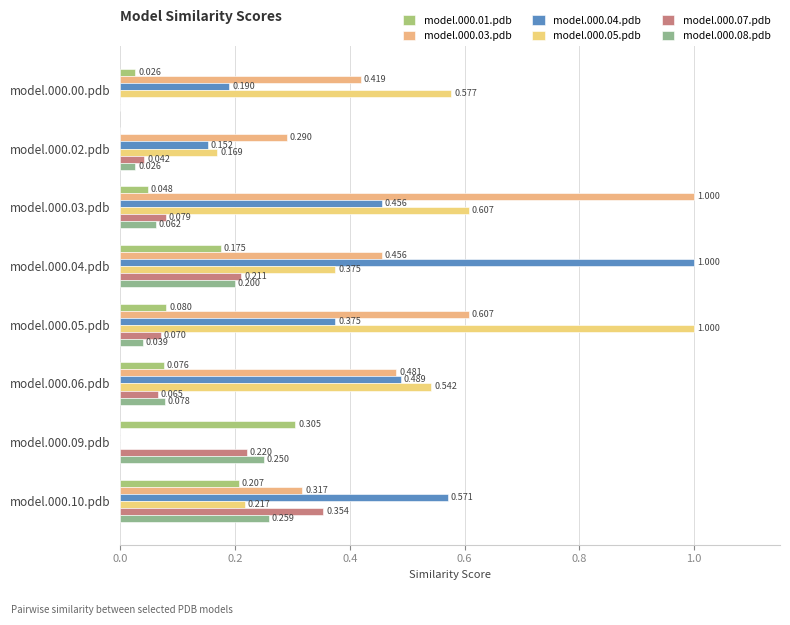

What is the difference between the maximum and minimum values in the model.000.03.pdb series?

1.0